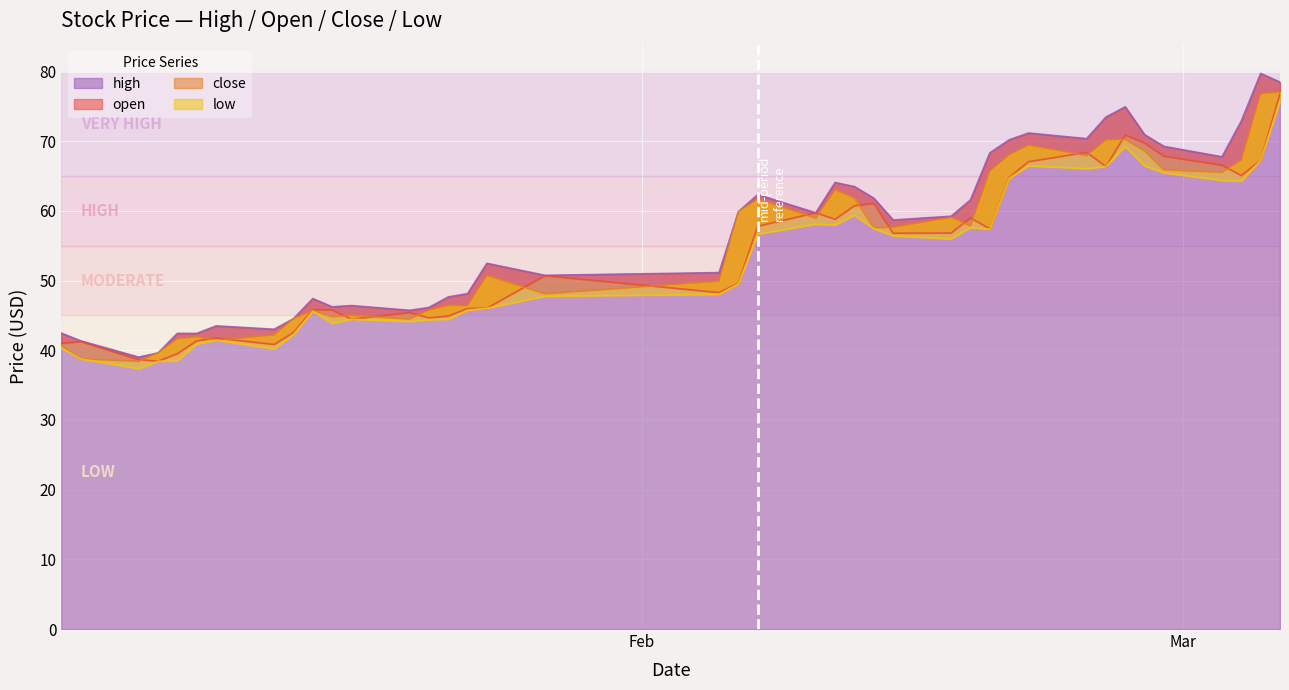

List the series in order of their overall mean, highest first.

high, close, open, low